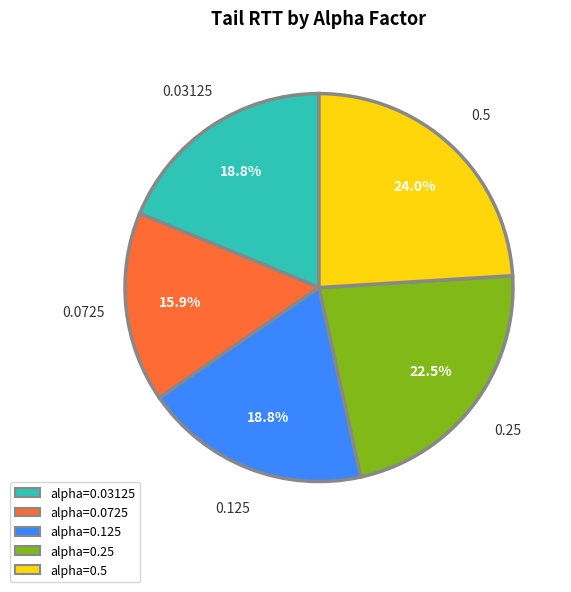

Do alpha=0.5 and alpha=0.125 together represent more than half of the pie?

No